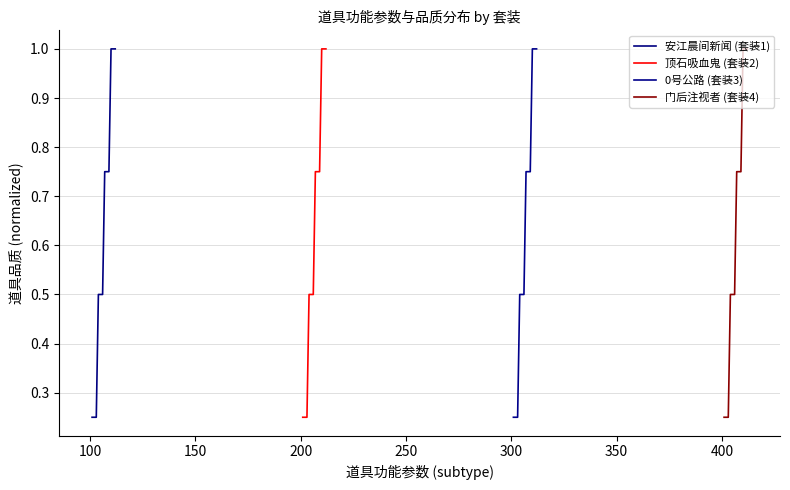

True or false: 0号公路 (套装3) and 安江晨间新闻 (套装1) intersect in this chart.

False